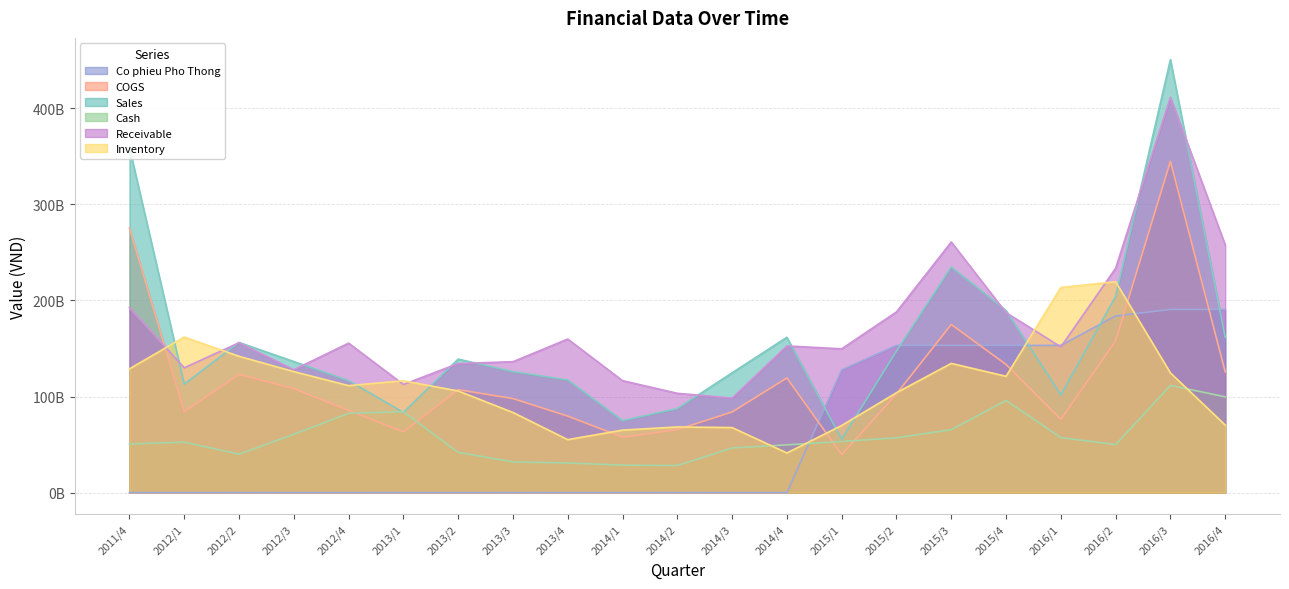

How many interior local peaks does the COGS series have?

5